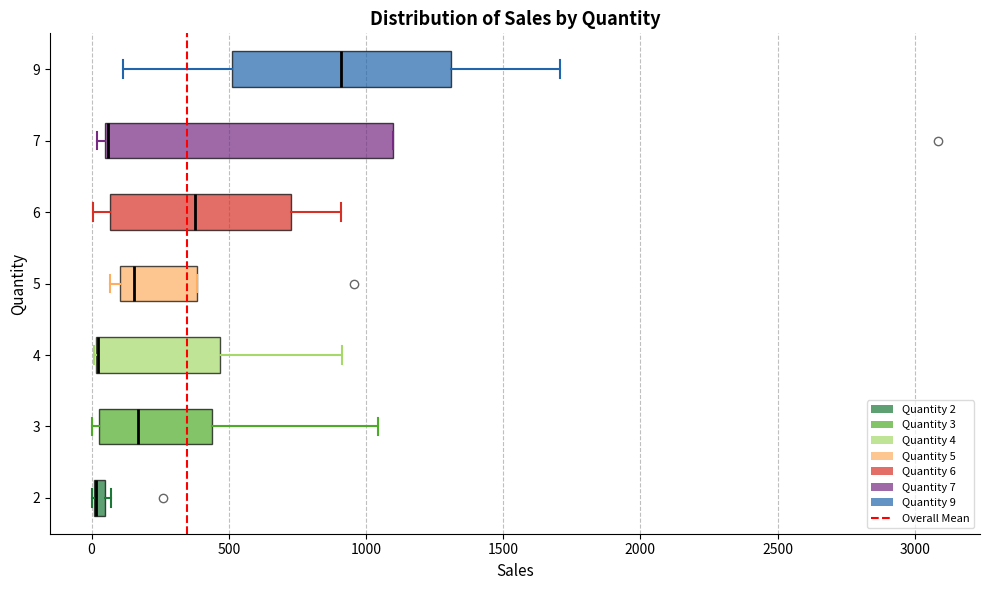

Comparing the boxes themselves (not the whiskers), which one is the widest?

7